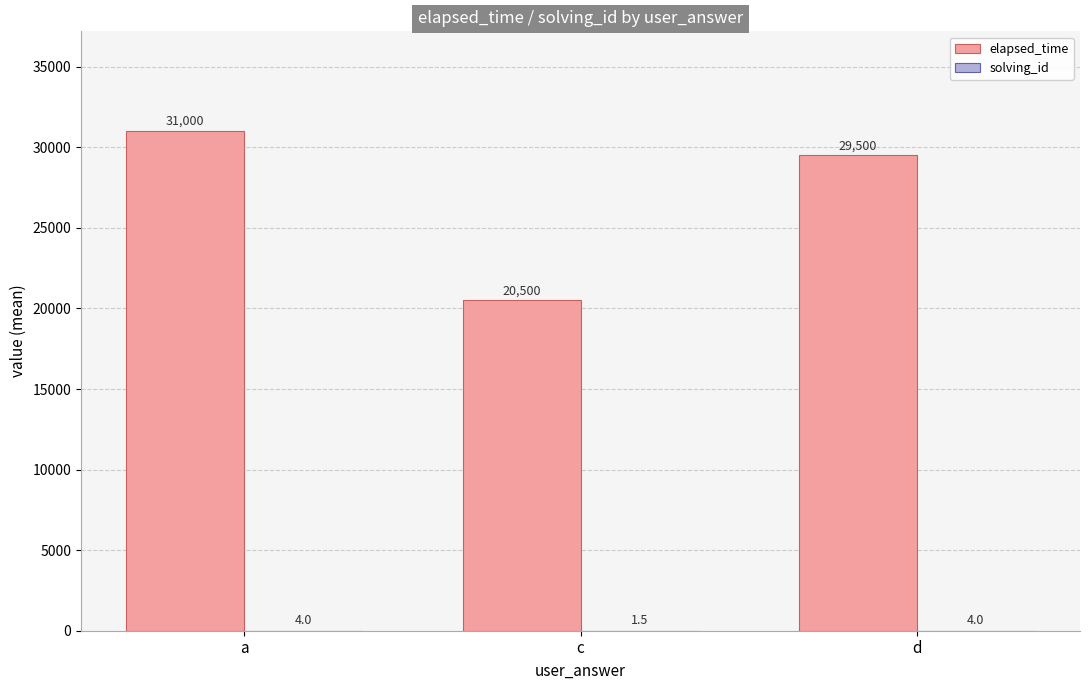

The value of elapsed_time at c is 20500.0. True or false?

True